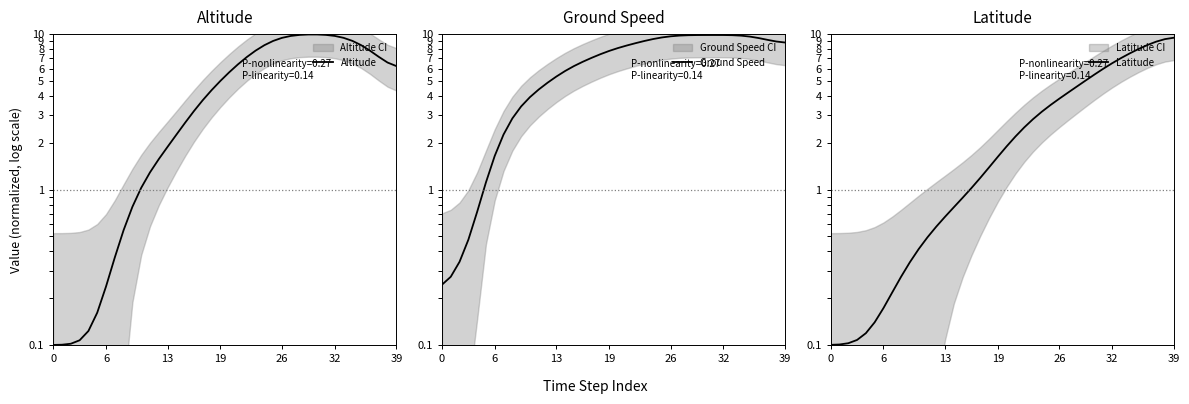

At which label does Ground Speed first exceed 8?

20